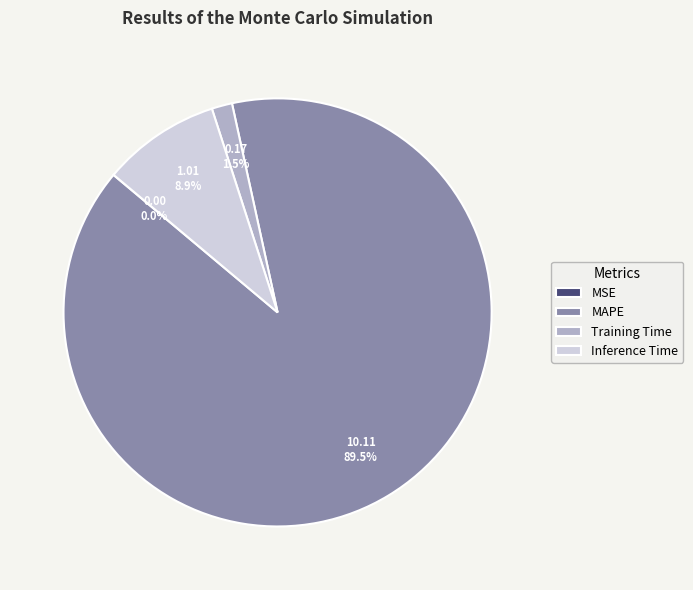

Is there a majority slice in this chart?

Yes